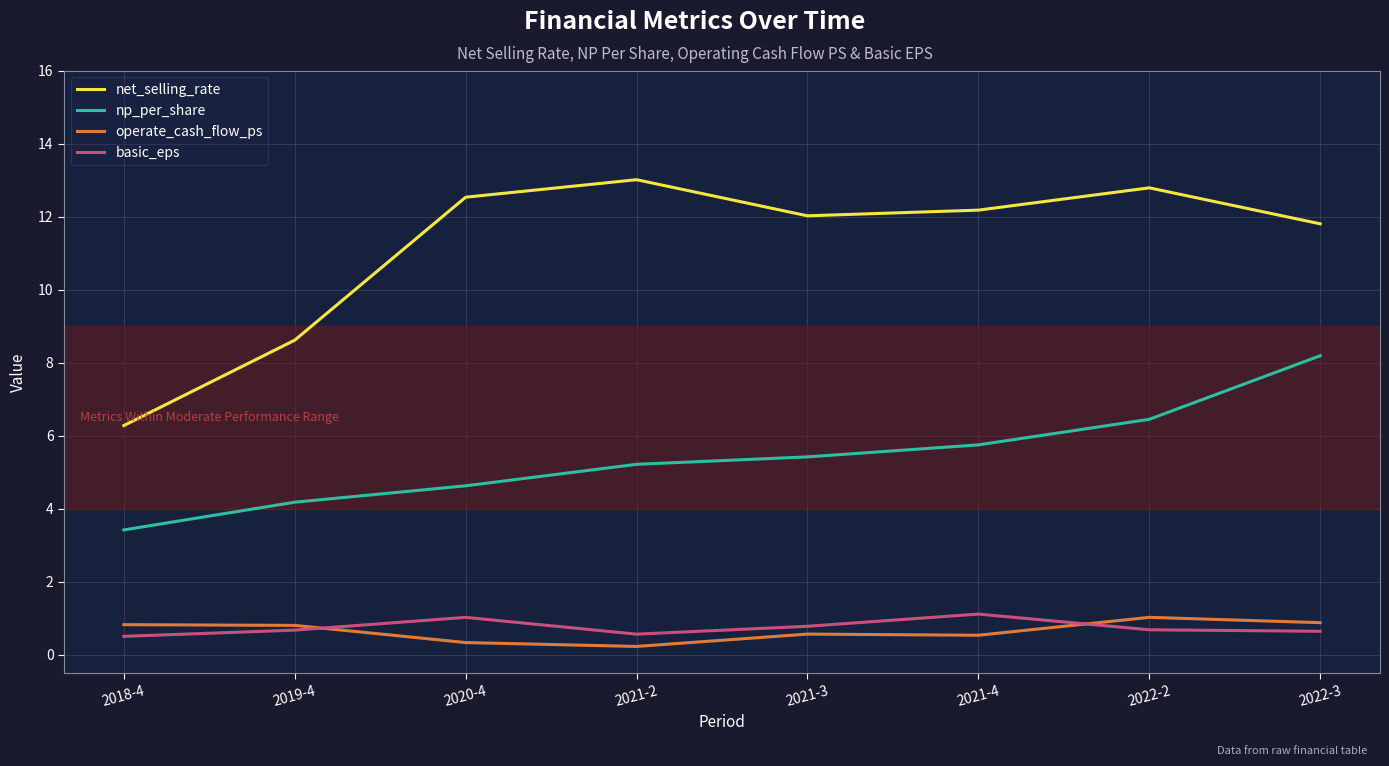

True or false: basic_eps and net_selling_rate cross at least once.

False